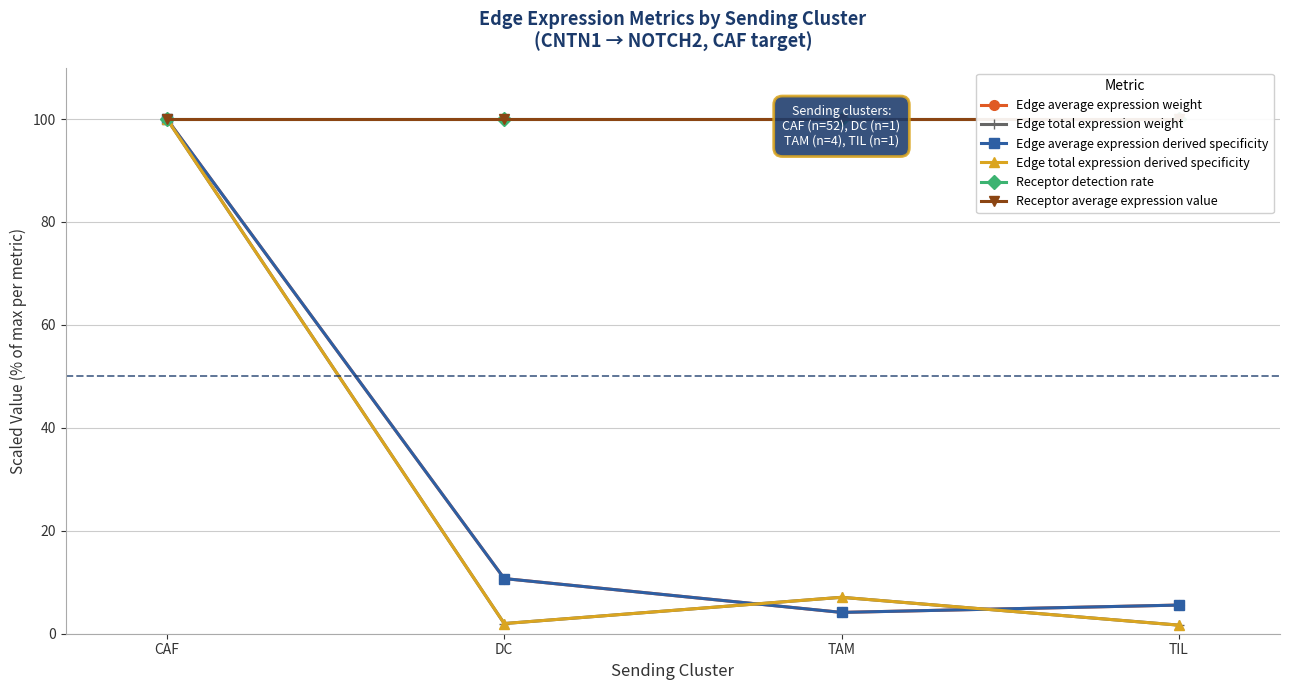

At which category is the sum across all series the highest?

CAF